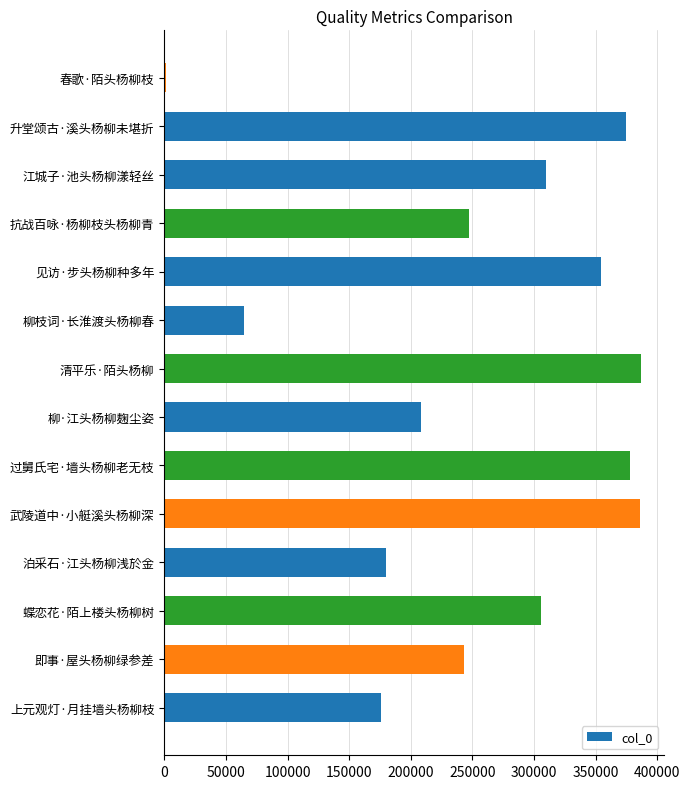

Between 升堂颂古·溪头杨柳未堪折 and 柳枝词·长淮渡头杨柳春, which is larger?

升堂颂古·溪头杨柳未堪折